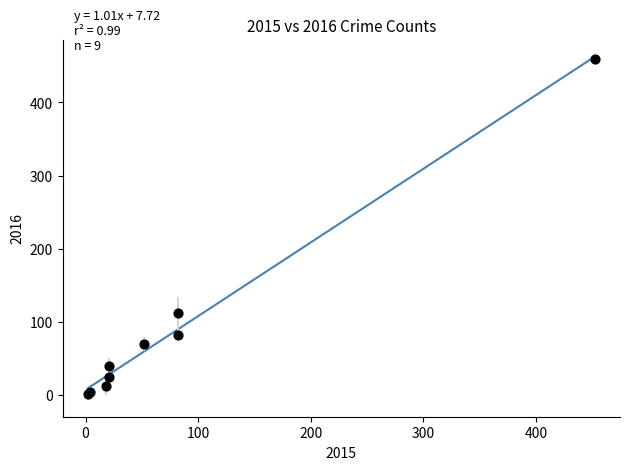

What Y value in the scatter plot is closest to 230?

112